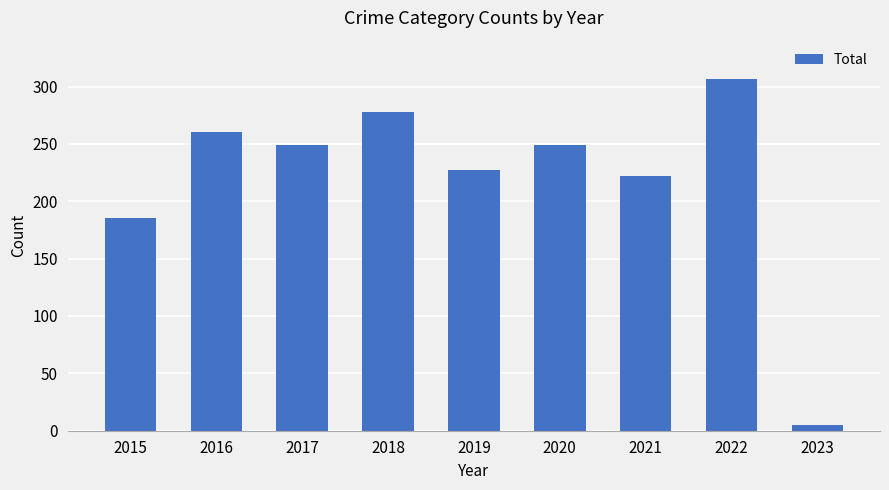

What is the smallest value displayed?

5